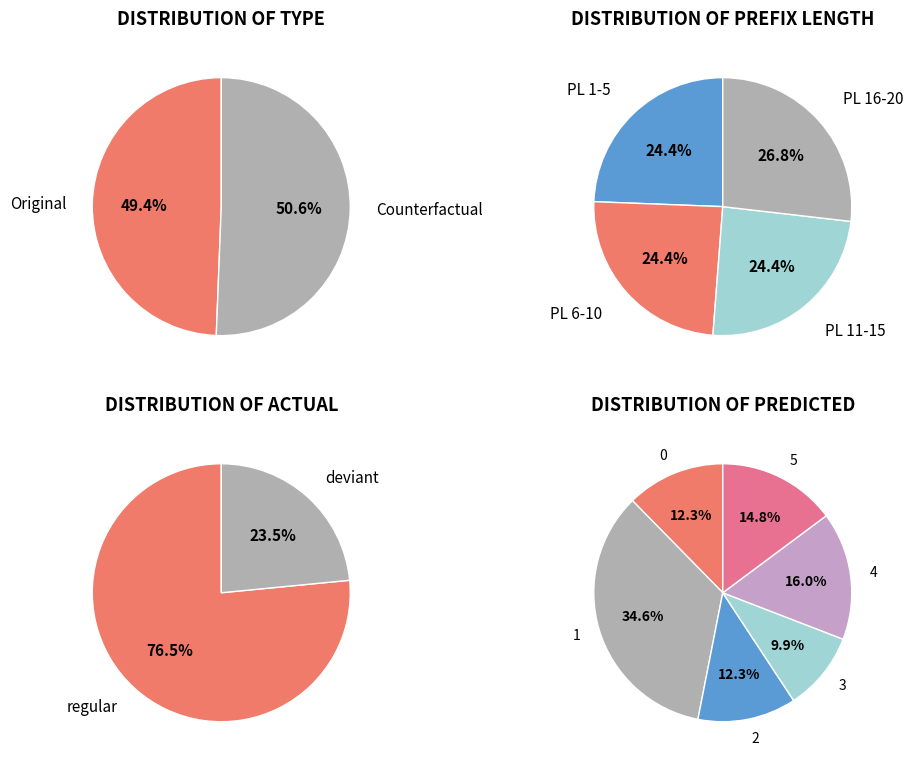

To the nearest percent, what is the average slice percentage?

25%